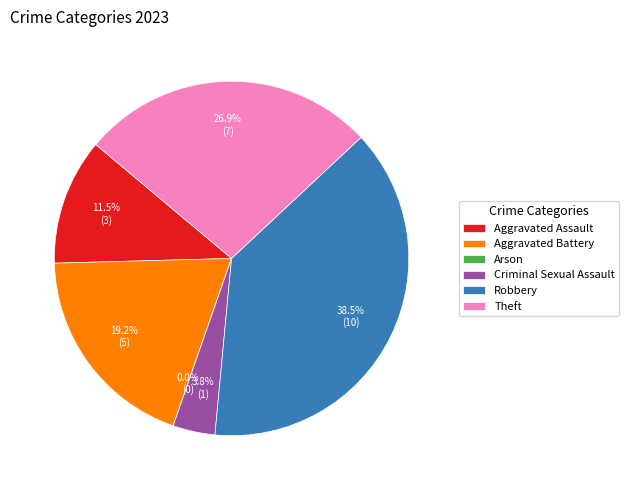

Which slice is the largest?

Robbery